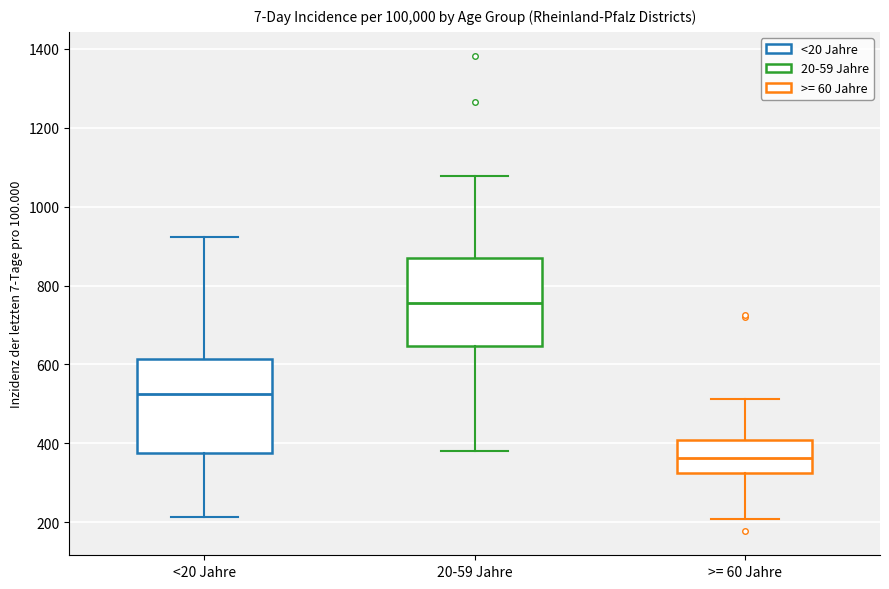

Where is the lower edge of the box for <20 Jahre on the y-axis? The values are not printed on the chart, so give them approximately, as read against the axis.

380